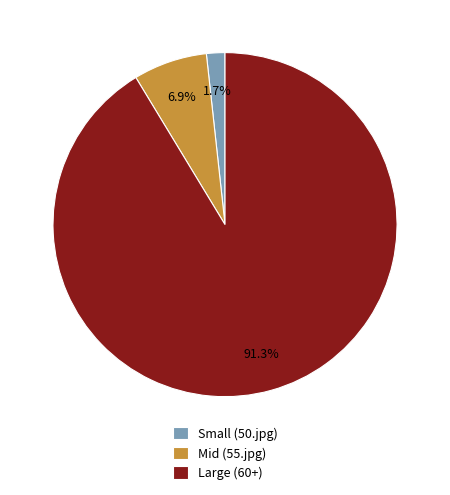

What is the total percentage of Small (50.jpg) and Large (60+)?

93.1%